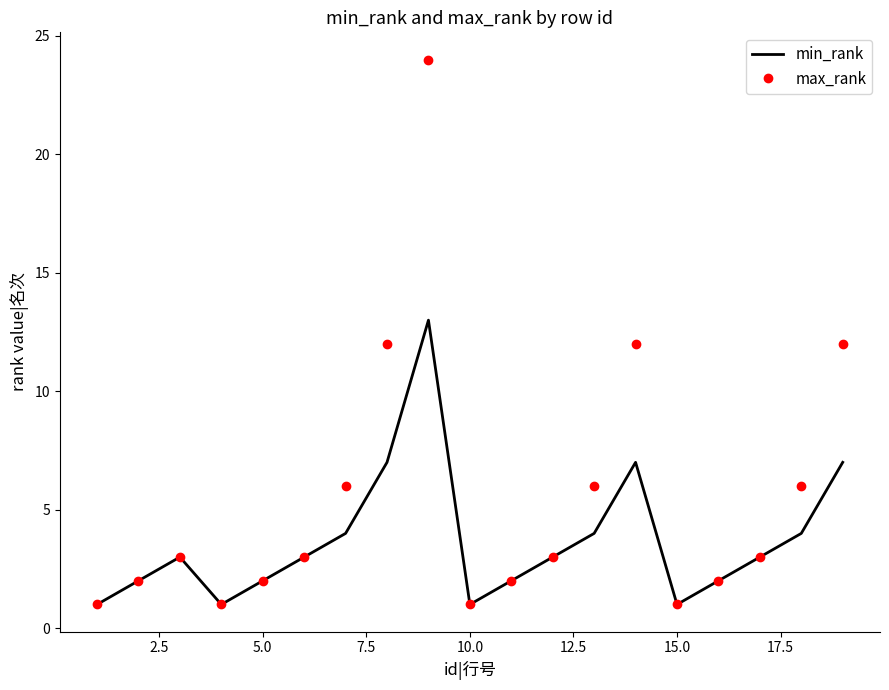

What are all the series names shown in the legend?

min_rank, max_rank